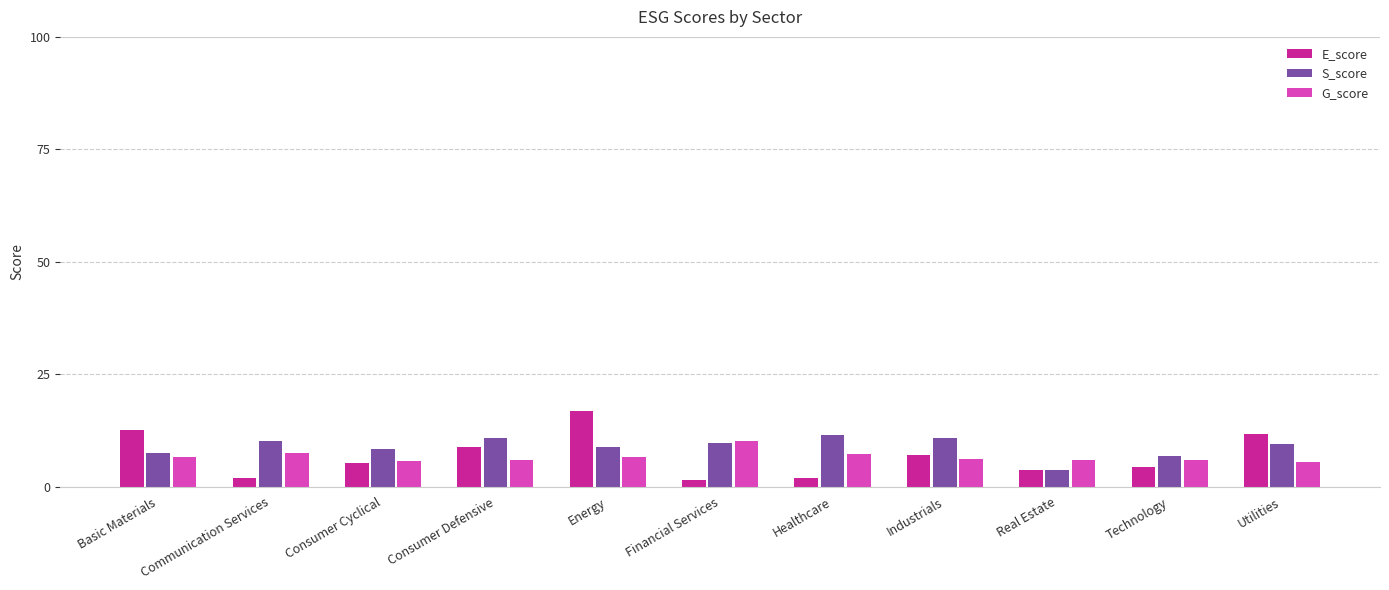

Does the chart contain stacked bars?

No